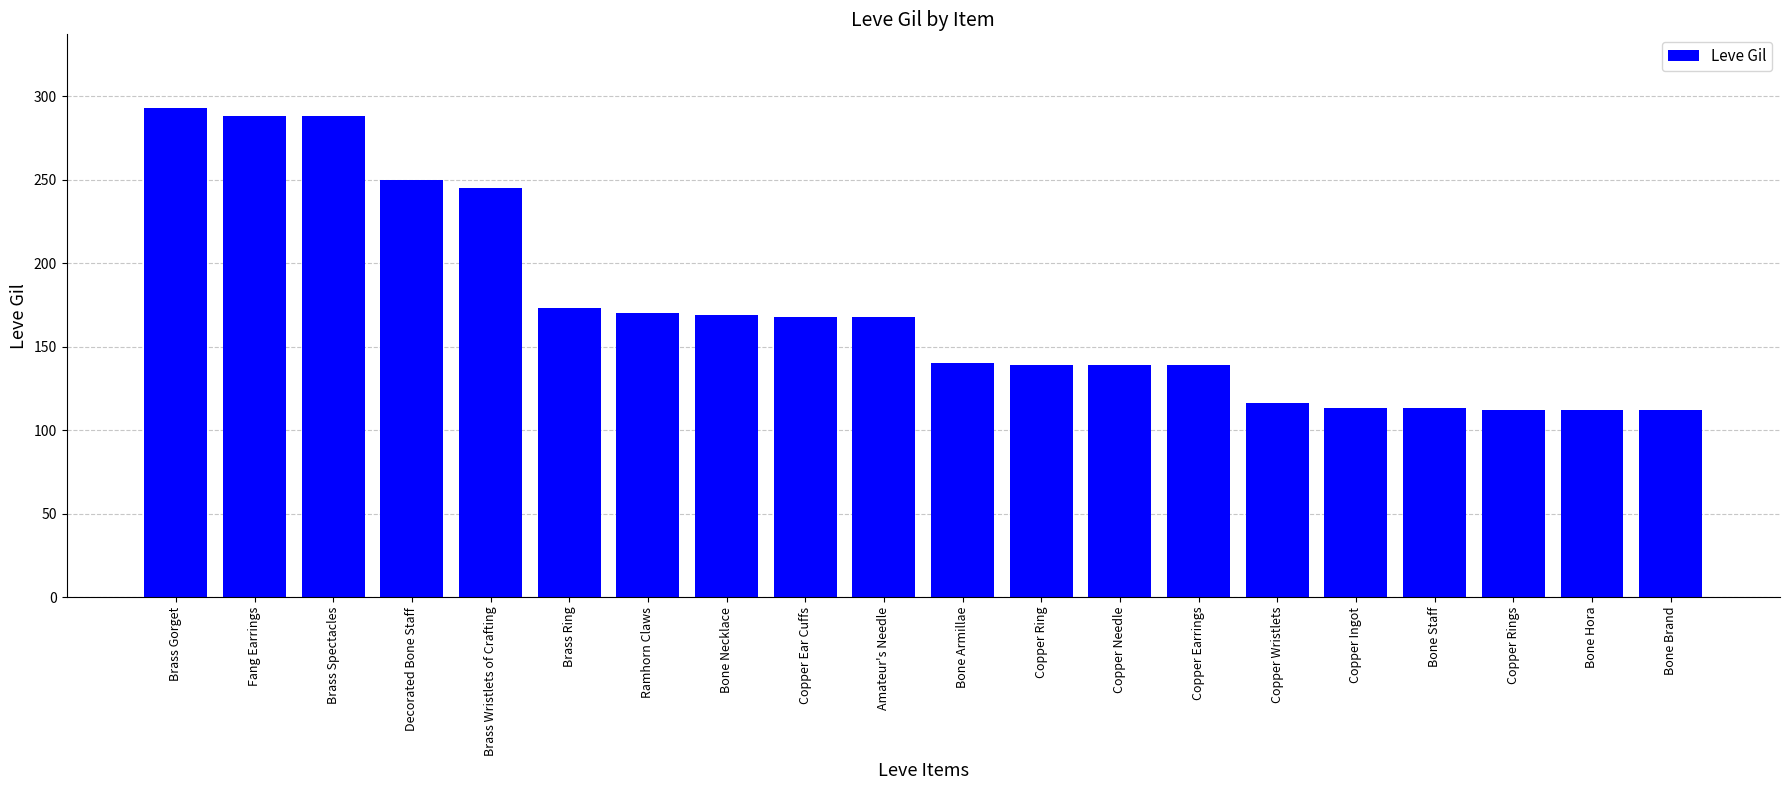

What is the difference between the values at Copper Ear Cuffs and Bone Armillae?

28